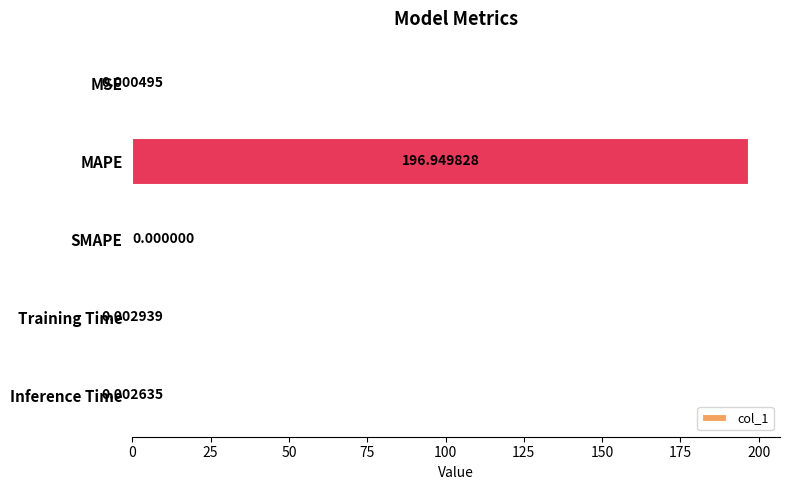

Which has a higher value, SMAPE or Inference Time?

Inference Time